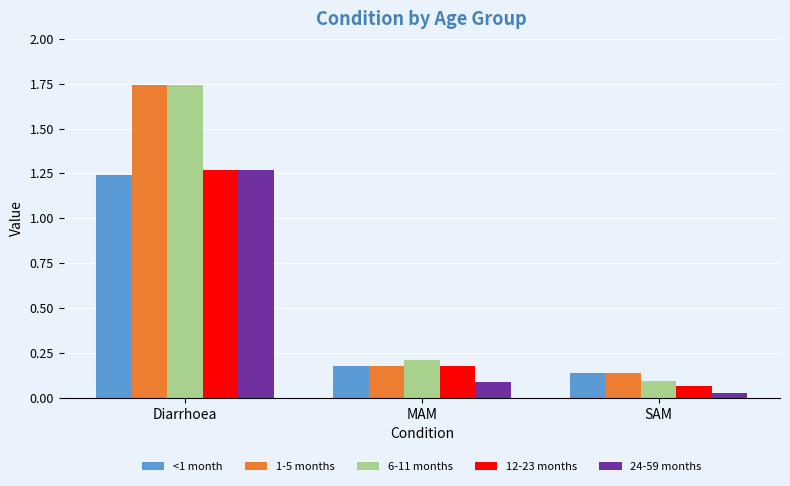

What is the difference between the highest and lowest values at Diarrhoea?

0.5